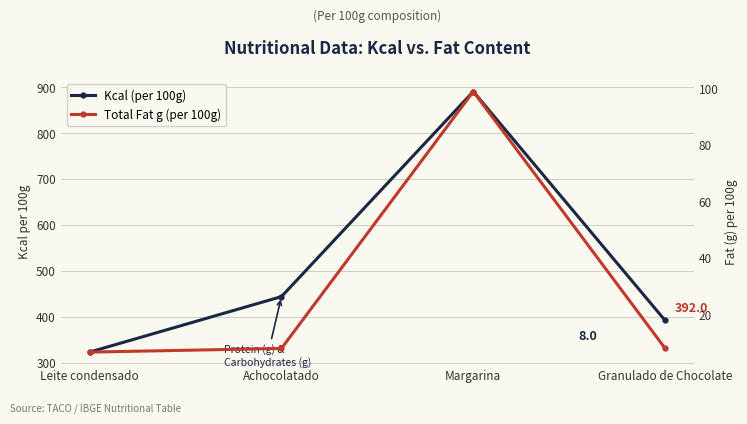

At Margarina, list the series in order from smallest to largest.

Total Fat g (per 100g), Kcal (per 100g)